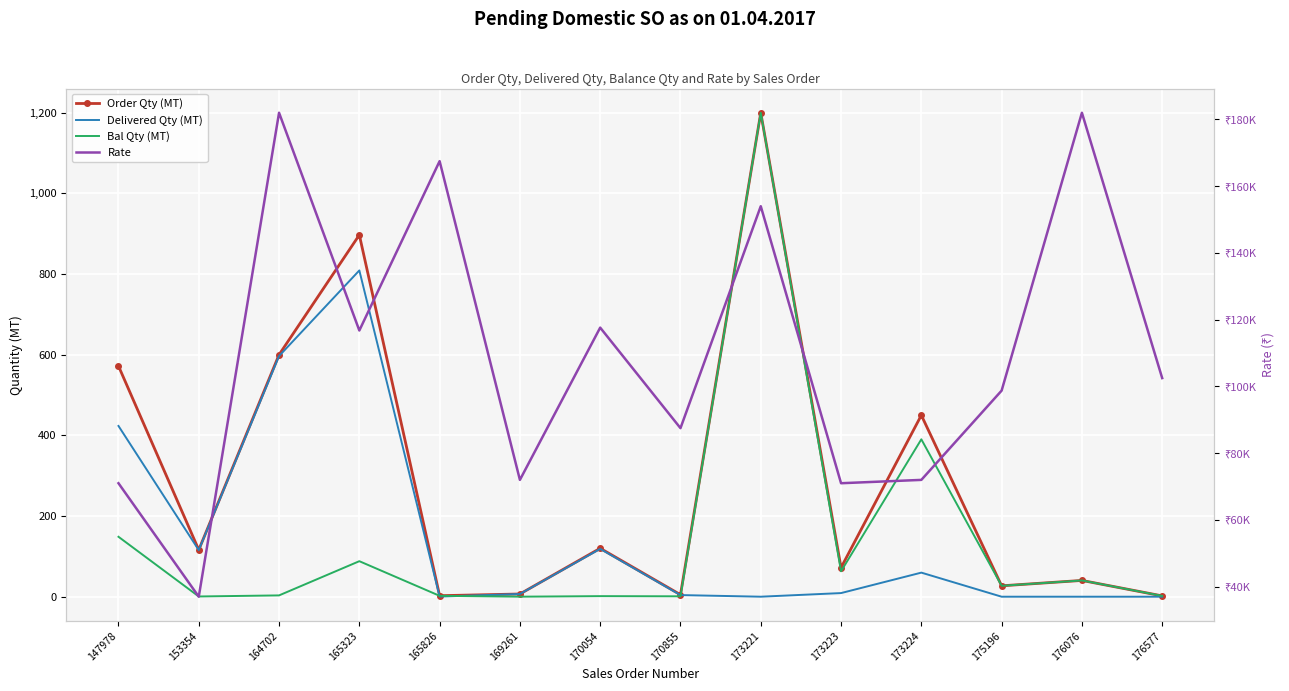

At how many categories does at least one series exceed 70482?

13